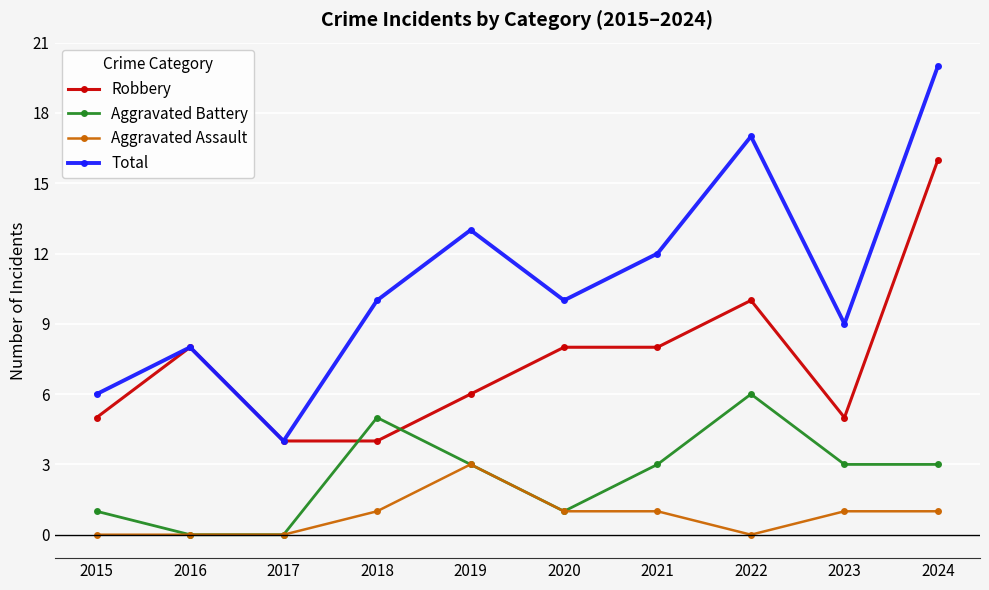

At which category does Total reach its first local peak?

2016